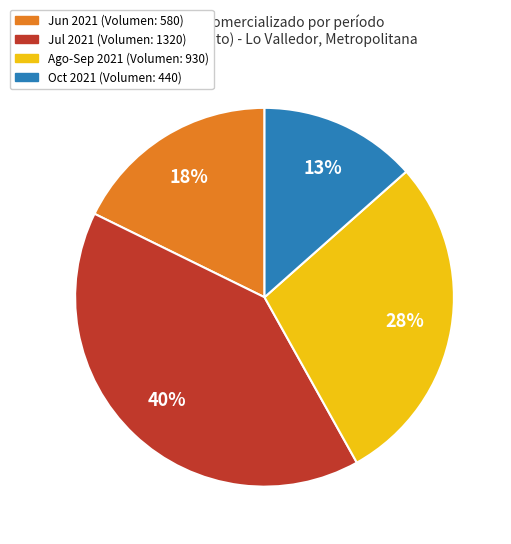

Does any single category account for the majority?

No